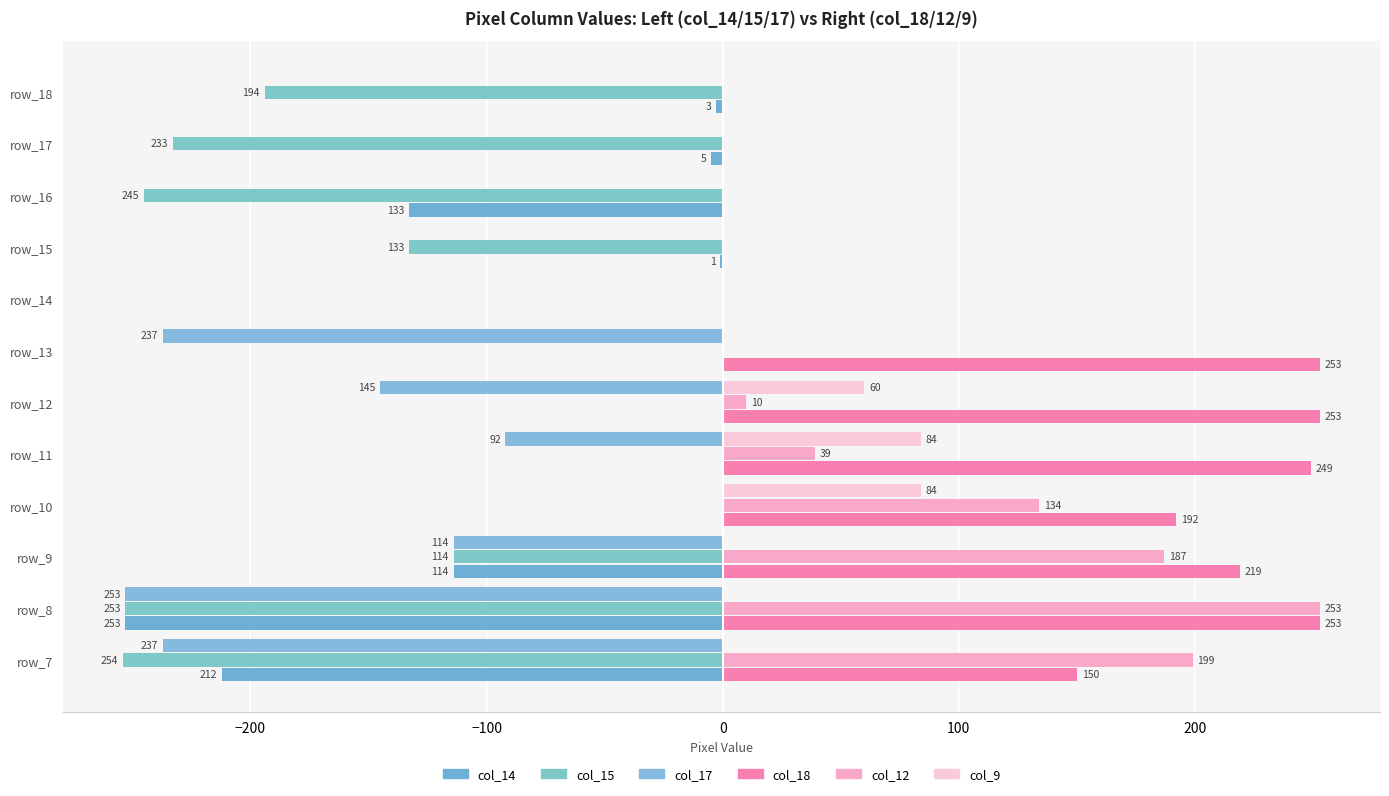

How many positive values does the col_9 series have?

3